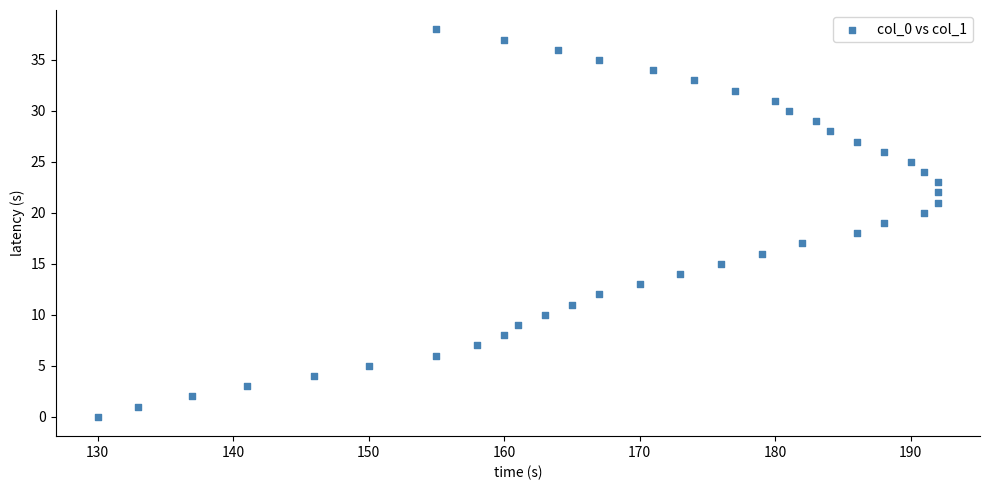

What is the range of Y values (max minus min)?

38